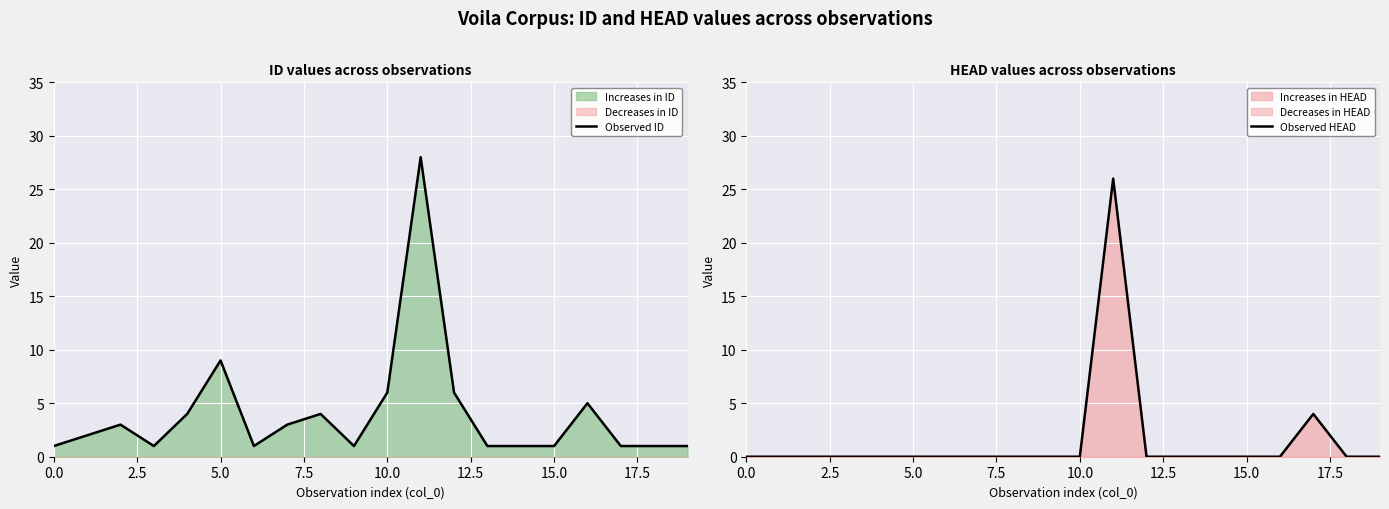

What is the difference between the maximum and minimum values in the Observed HEAD series?

26